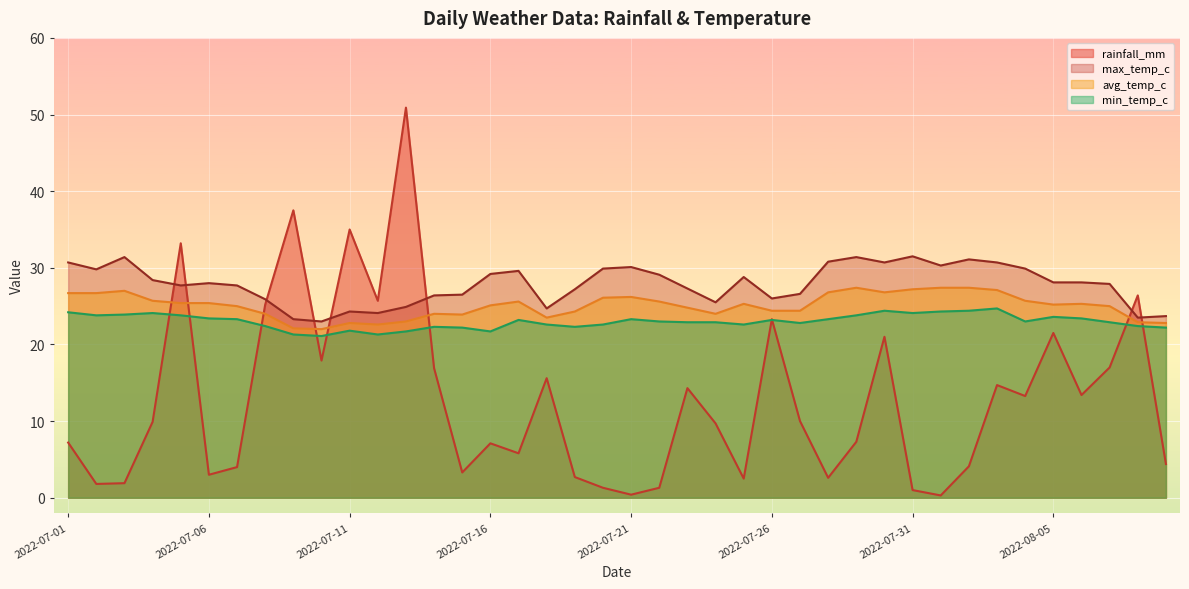

True or false: min_temp_c has more than 2 interior local peaks.

True